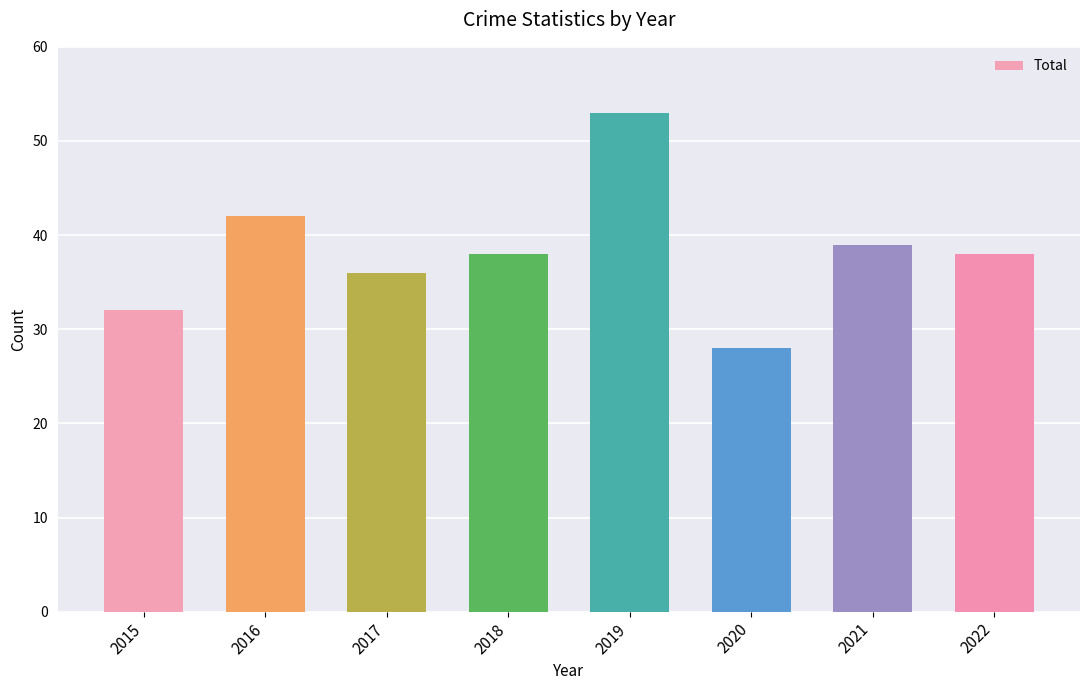

What is the smallest value displayed?

28